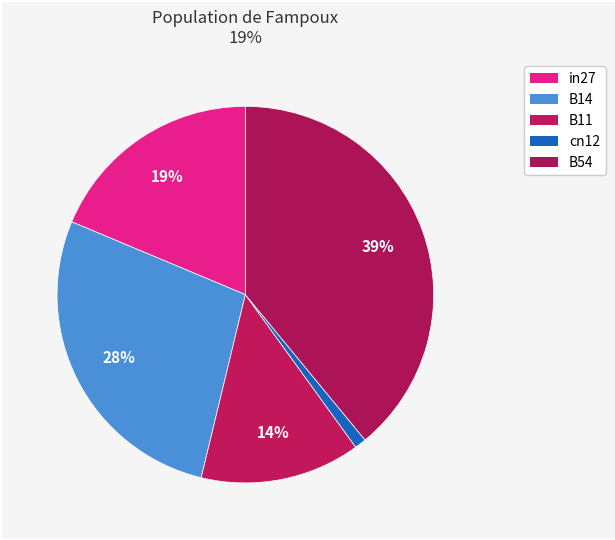

Count the number of slices in the pie.

5